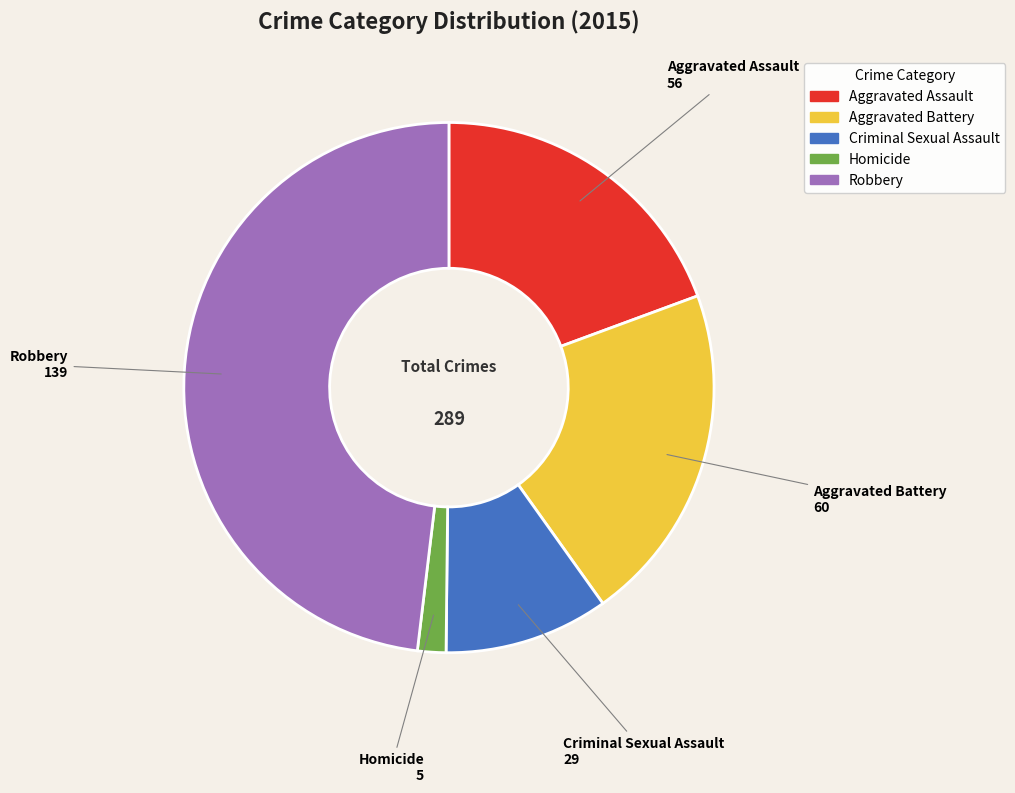

Is the sum of Homicide and Aggravated Battery greater than half?

No